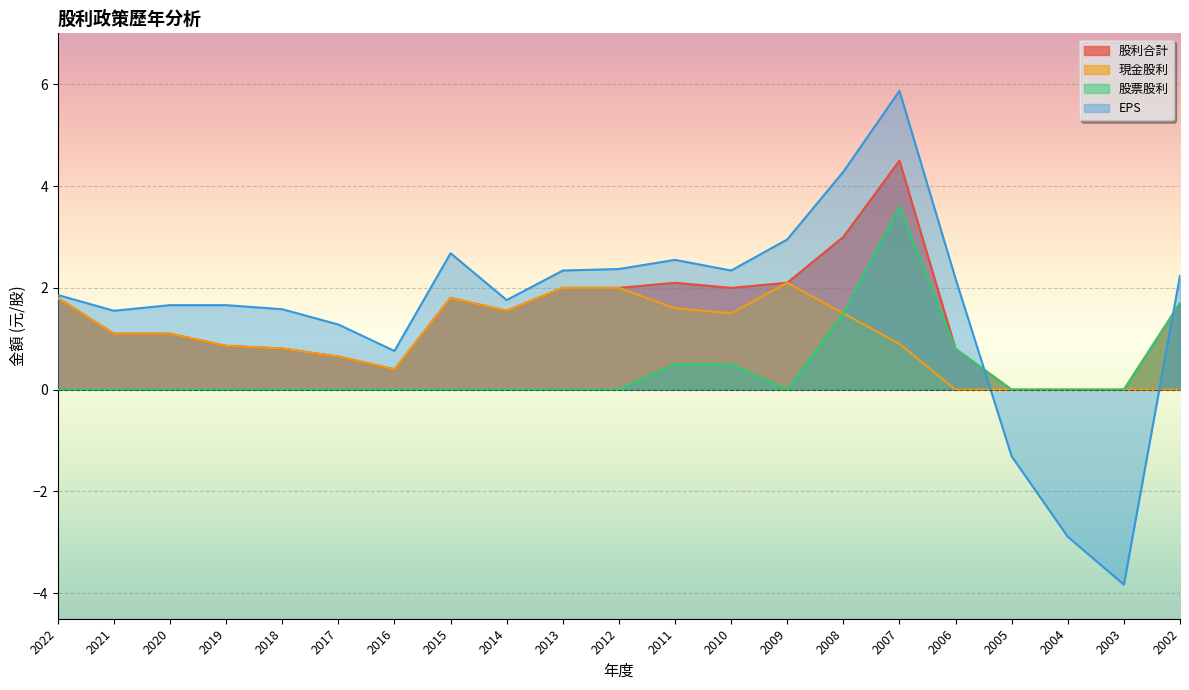

Reading left to right, what are all the values shown in this chart?

股利合計: 2022=1.8	2021=1.1	2020=1.1	2019=0.9	2018=0.8	2017=0.7	2016=0.4	2015=1.8	2014=1.6	2013=2.0	2012=2.0	2011=2.1	2010=2.0	2009=2.1	2008=3.0	2007=4.5	2006=0.8	2005=0.0	2004=0.0	2003=0.0	2002=1.7
現金股利: 2022=1.8	2021=1.1	2020=1.1	2019=0.9	2018=0.8	2017=0.7	2016=0.4	2015=1.8	2014=1.6	2013=2.0	2012=2.0	2011=1.6	2010=1.5	2009=2.1	2008=1.5	2007=0.9	2006=0.0	2005=0.0	2004=0.0	2003=0.0	2002=0.0
股票股利: 2022=0.0	2021=0.0	2020=0.0	2019=0.0	2018=0.0	2017=0.0	2016=0.0	2015=0.0	2014=0.0	2013=0.0	2012=0.0	2011=0.5	2010=0.5	2009=0.0	2008=1.5	2007=3.6	2006=0.8	2005=0.0	2004=0.0	2003=0.0	2002=1.7
EPS: 2022=1.9	2021=1.6	2020=1.7	2019=1.7	2018=1.6	2017=1.3	2016=0.8	2015=2.7	2014=1.8	2013=2.3	2012=2.4	2011=2.5	2010=2.3	2009=3.0	2008=4.3	2007=5.9	2006=2.2	2005=-1.3	2004=-2.9	2003=-3.8	2002=2.2